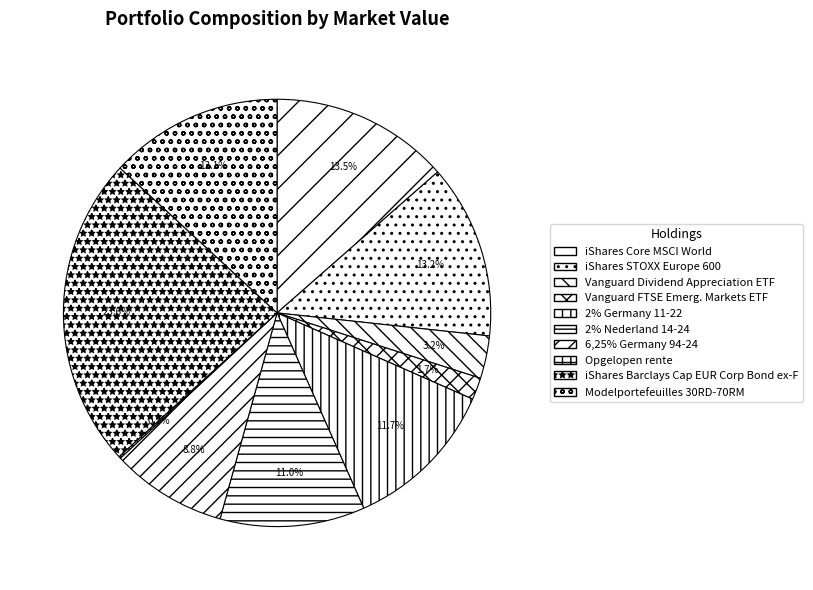

Which category has the smallest portion of the pie?

Opgelopen rente